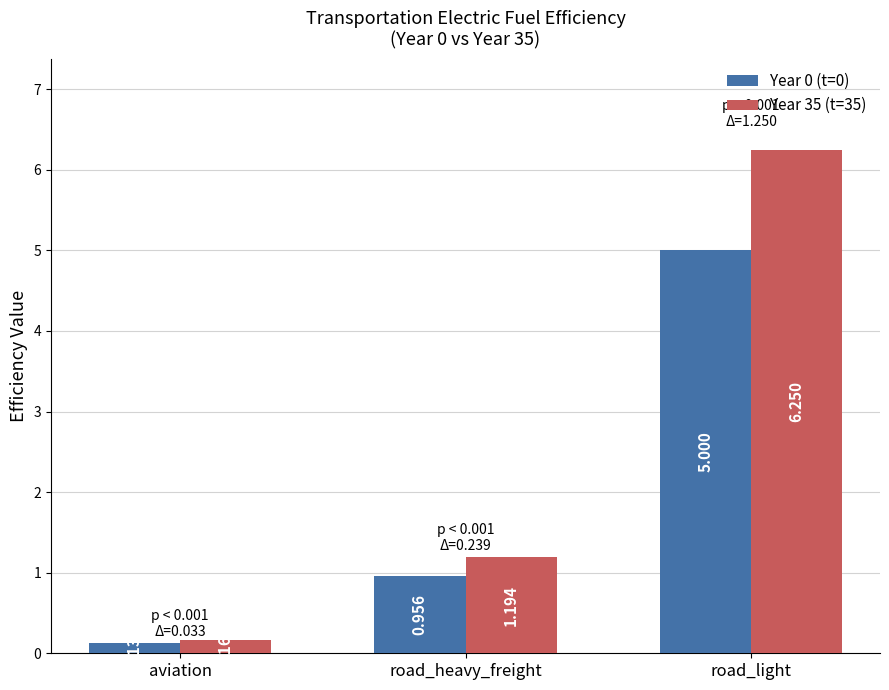

What are all the series names shown in the legend?

Year 0 (t=0), Year 35 (t=35)